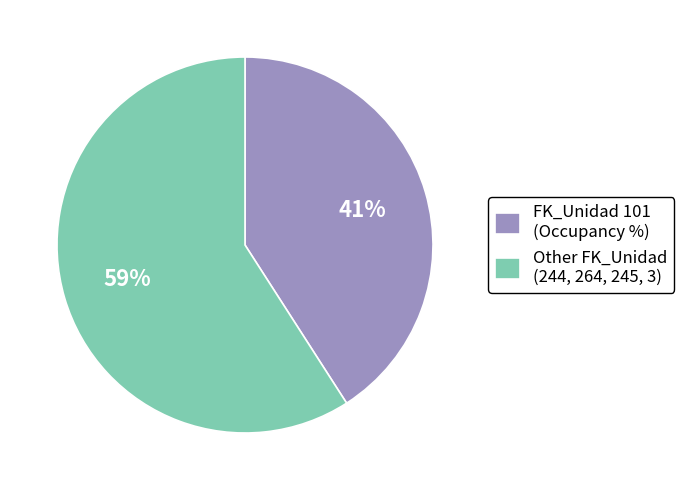

Combined, do Other FK_Unidad (244, 264, 245, 3) and FK_Unidad 101 (Occupancy %) account for over 50%?

Yes